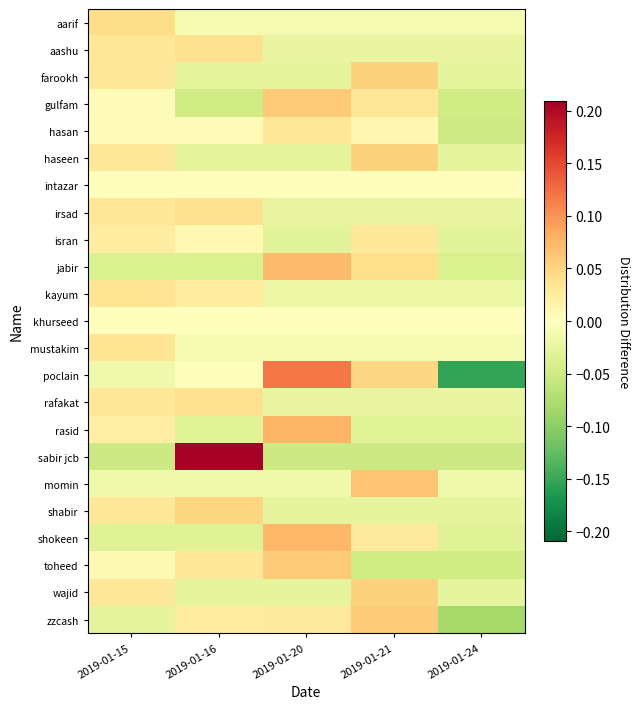

At which category does the chart reach its minimum across all series?

2019-01-24